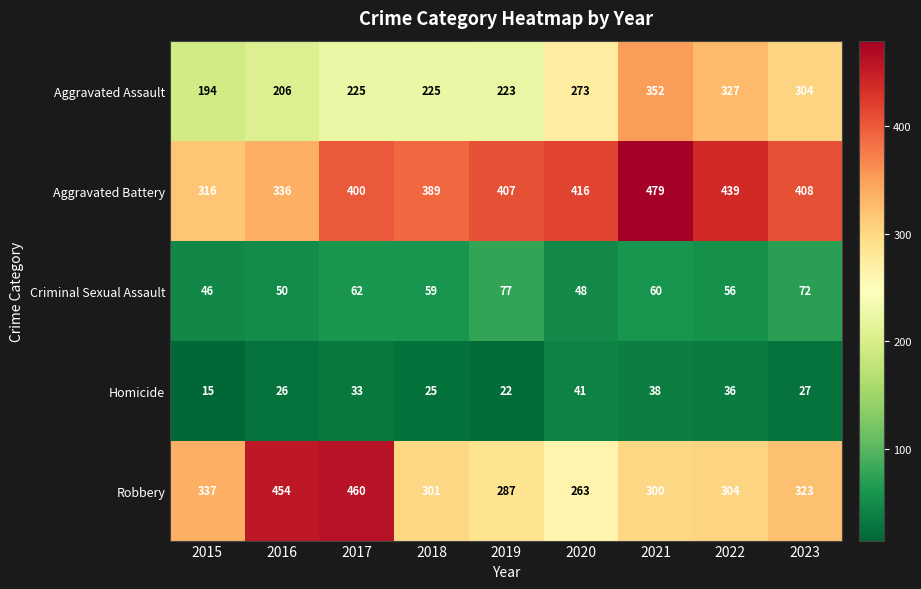

What is the total value across all series at 2018?

999